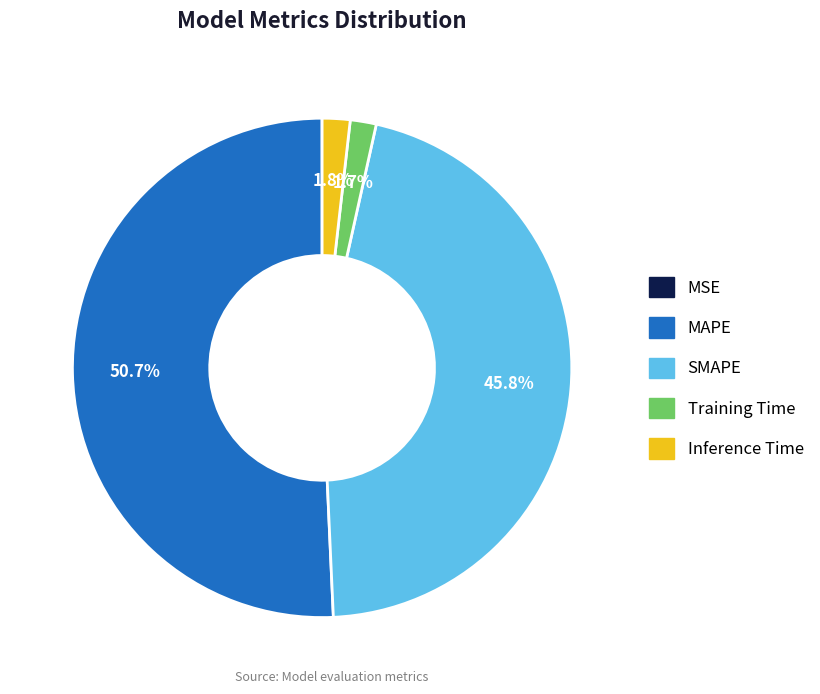

What percentage is the SMAPE slice, to the nearest percent?

46%